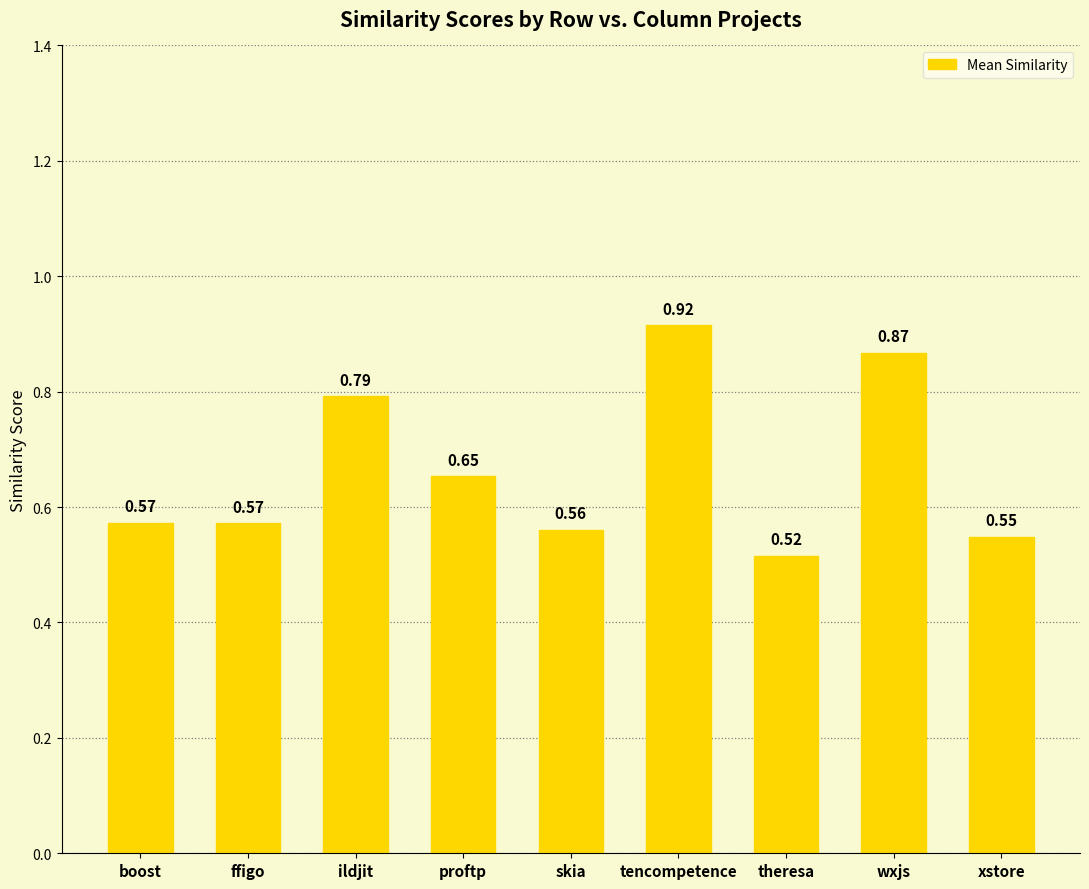

How many values are between 0 and 1?

9